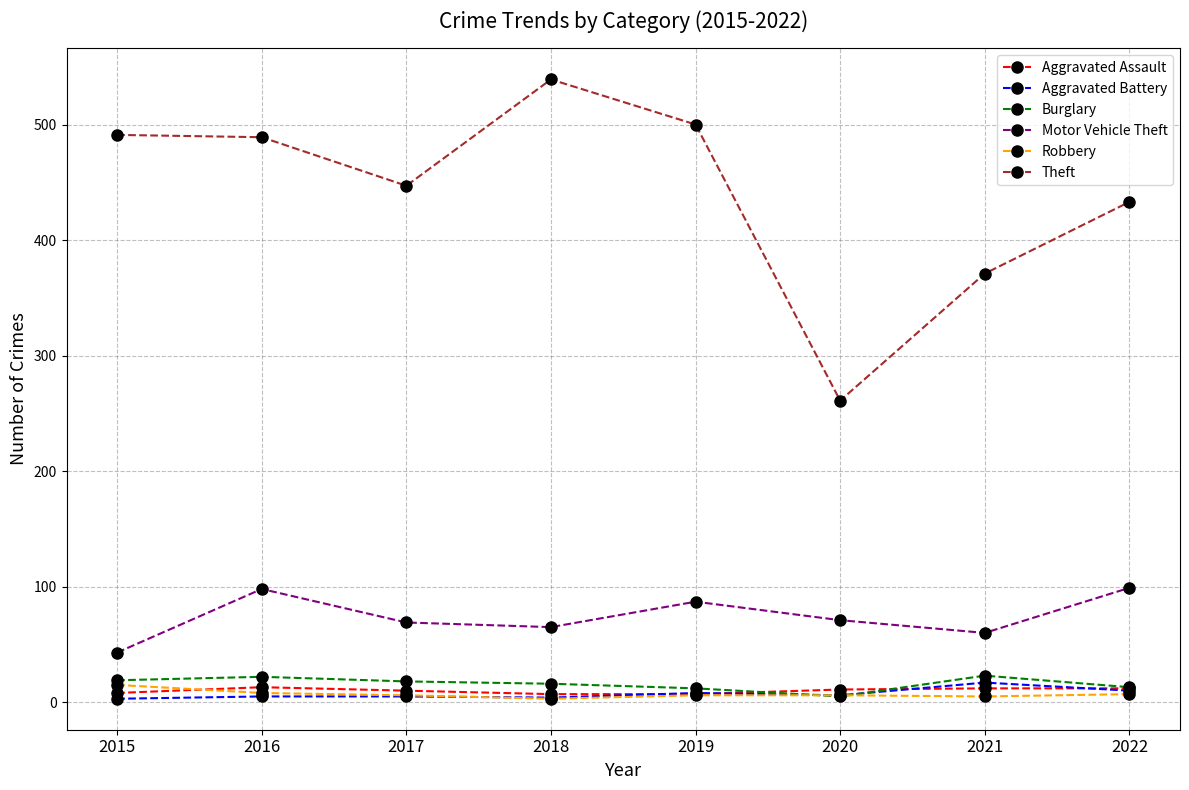

At how many categories does at least one series exceed 427?

6